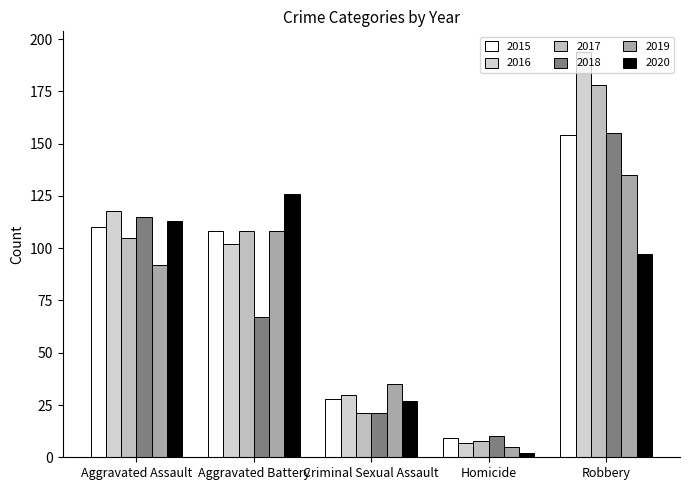

How many series are shown in this chart?

6